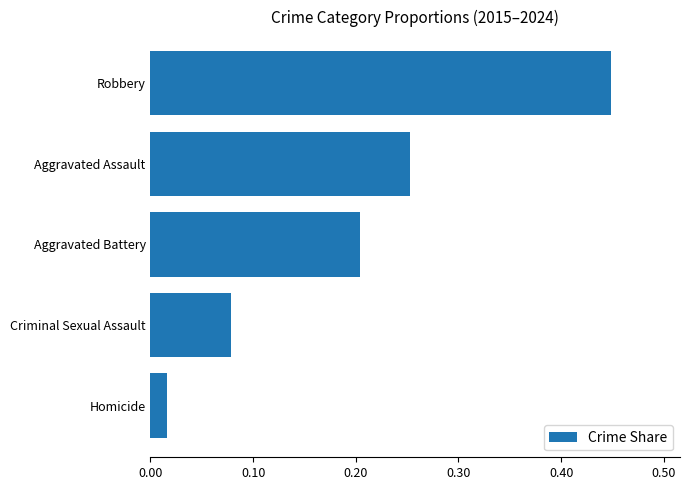

At which label is the value closest to 0?

Homicide